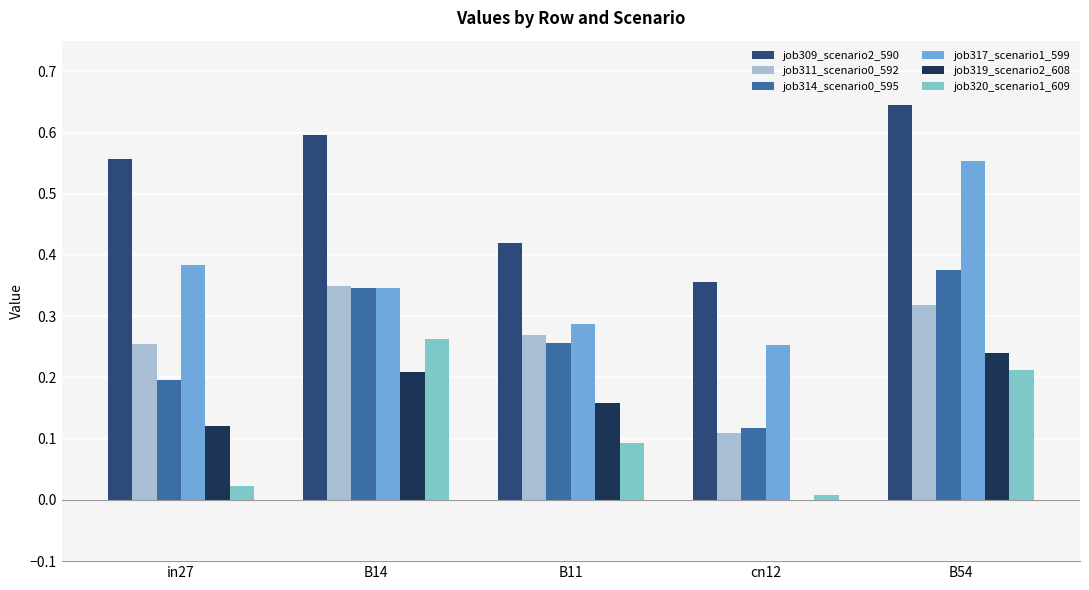

What is the total value across all series at B54?

2.3